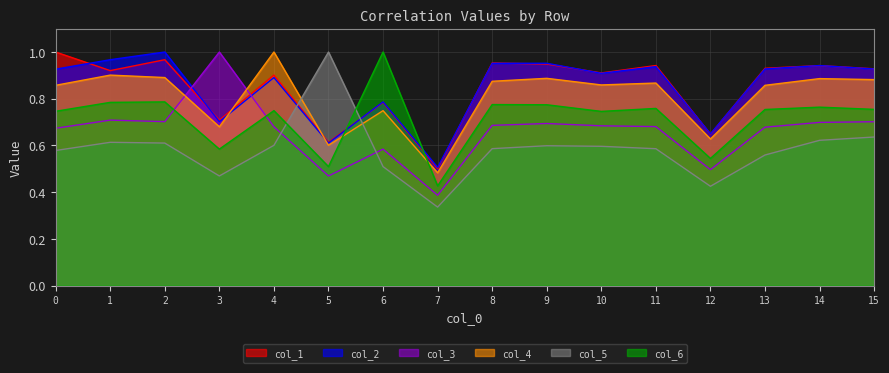

At which category does the chart reach its peak across all series?

6